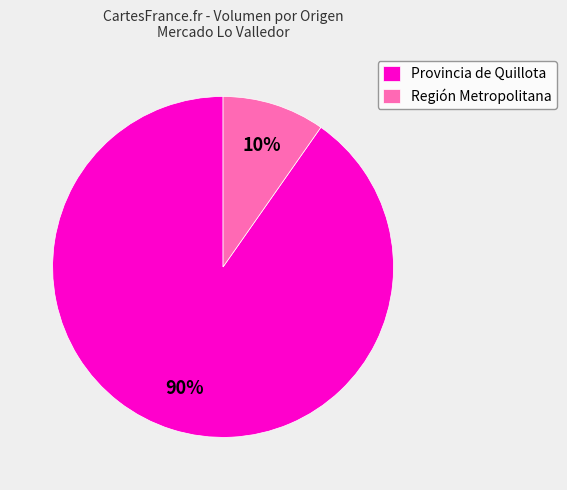

Which has a higher value, Provincia de Quillota or Región Metropolitana?

Provincia de Quillota